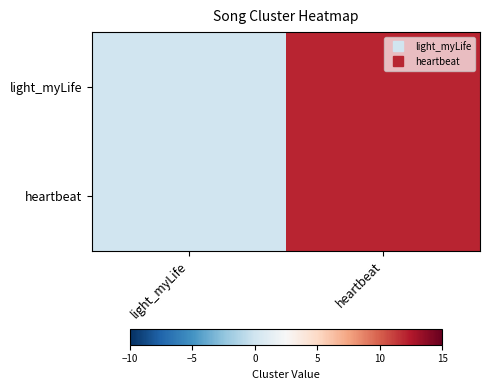

At which category does the chart reach its minimum across all series?

light_myLife